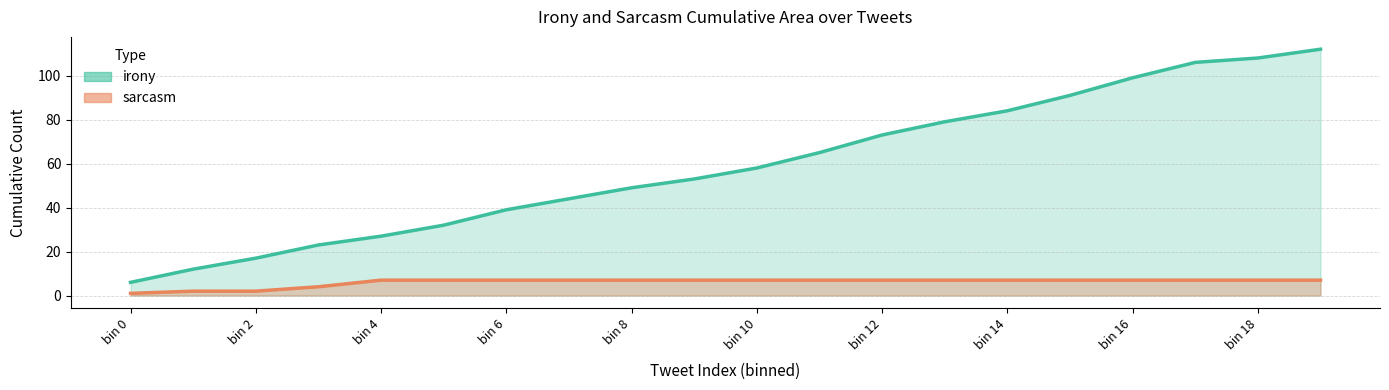

Reading left to right, transcribe all the data shown in this chart.

irony_line: 6	12	17	23	27	32	39	44	49	53	58	65	73	79	84	91	99	106	108	112
sarcasm_line: 1	2	2	4	7	7	7	7	7	7	7	7	7	7	7	7	7	7	7	7